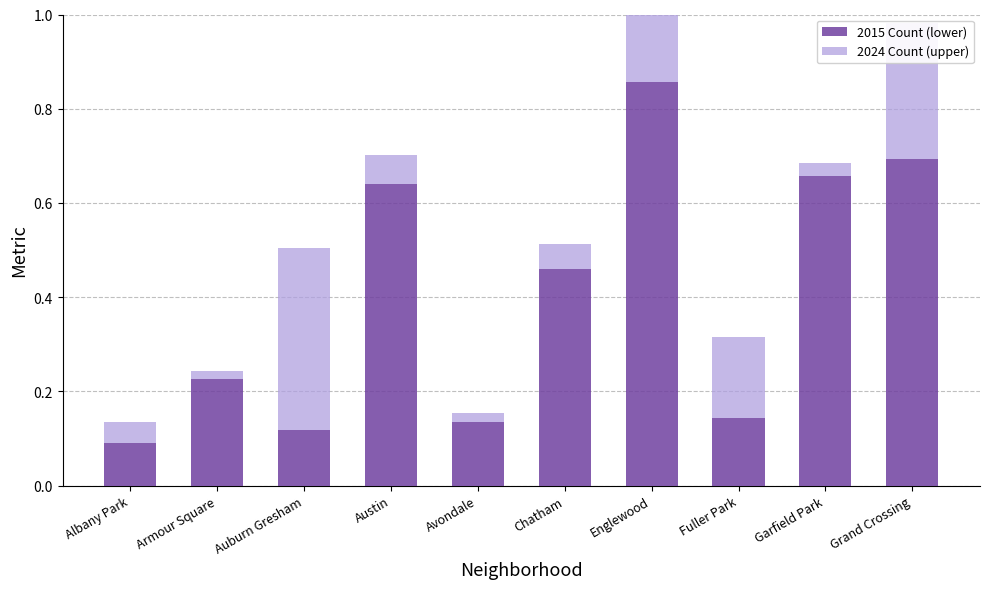

The value of 2015 Count (lower) at Englewood is 1.3. True or false?

False